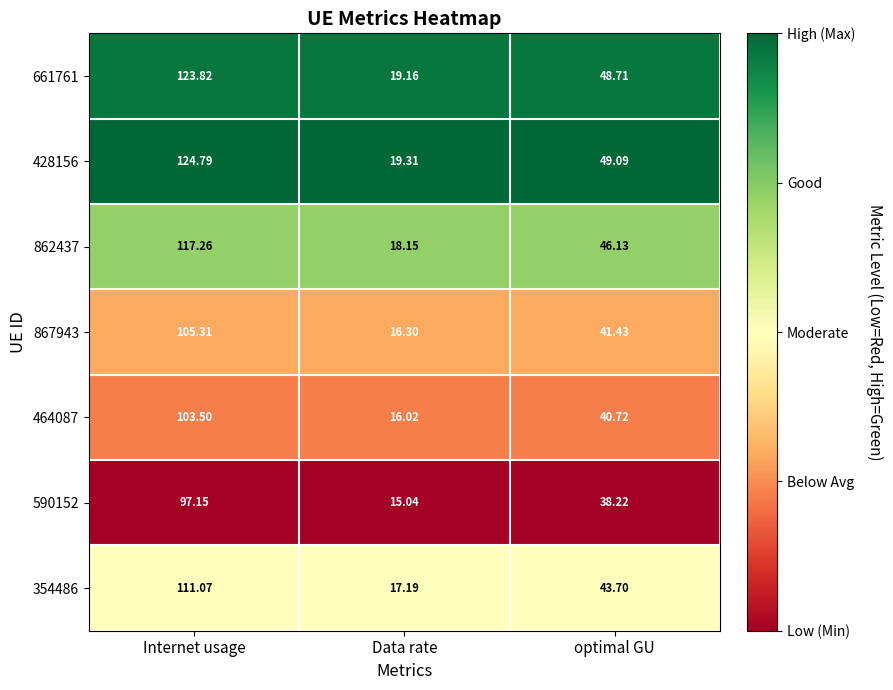

Which category has the highest value in the 867943 series?

Internet usage